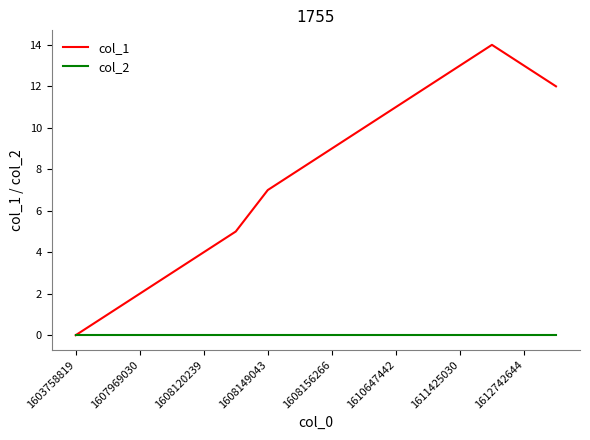

List the series in order of their peak value, lowest first.

col_2, col_1